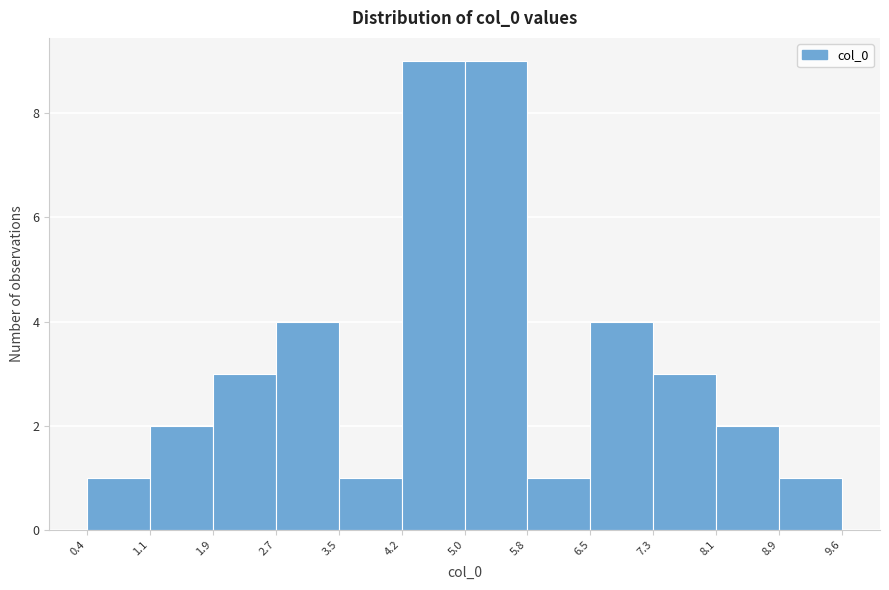

What is the height of the bar covering 4.2 to 5.0 on the x-axis? The values are not printed on the chart, so give them approximately, as read against the axis.

9